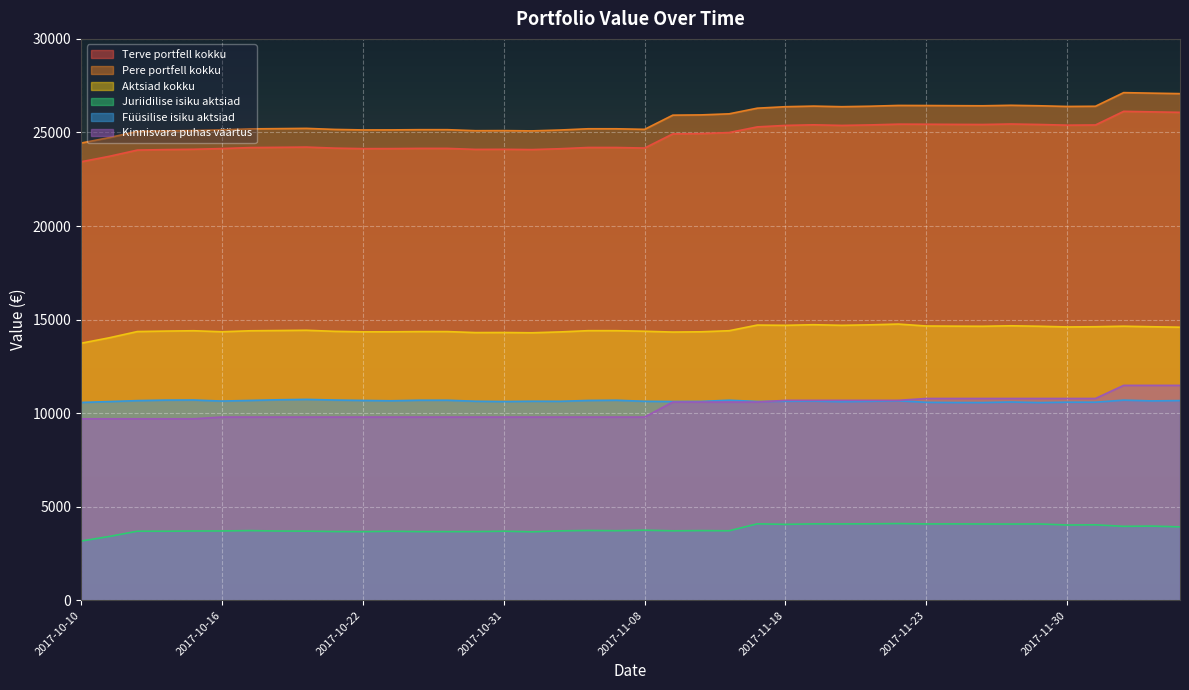

What is the difference between the highest and lowest values at 2017-11-27?

22349